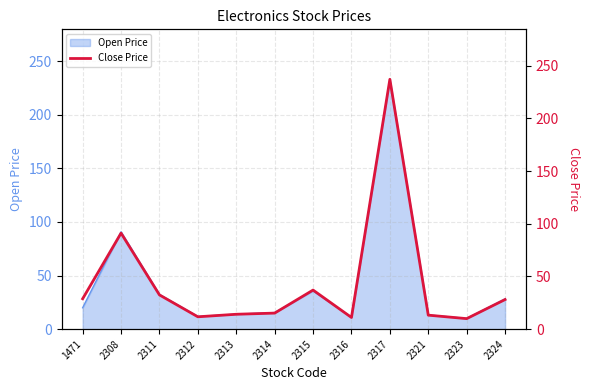

The value of Open Price at 2324 is 16.8. True or false?

False